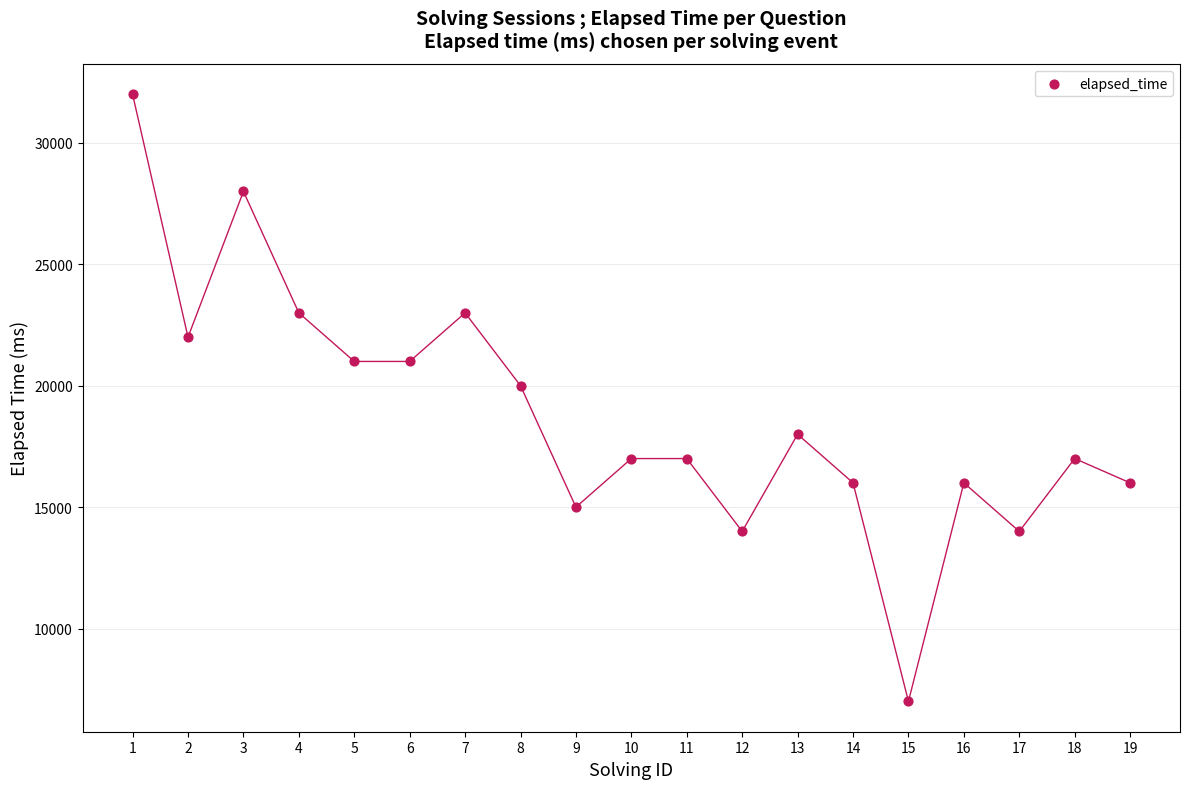

What Y value in the scatter plot is closest to 19500?

20000